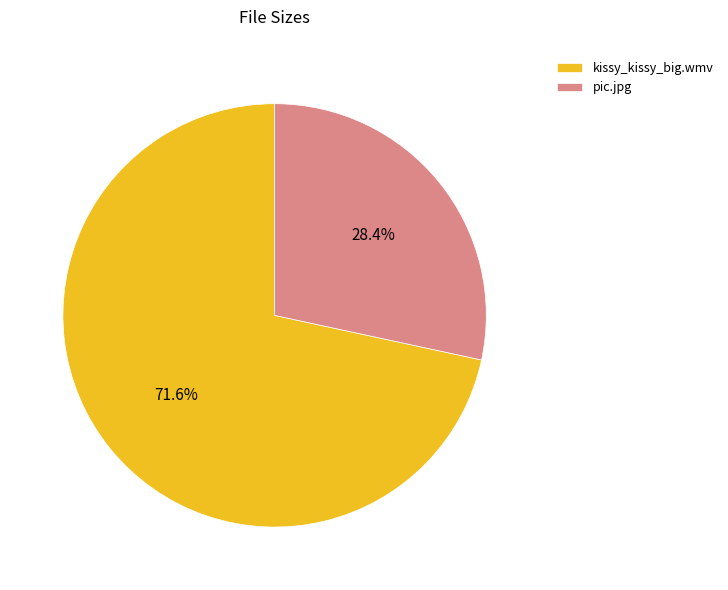

Which category has the biggest portion of the pie?

kissy_kissy_big.wmv